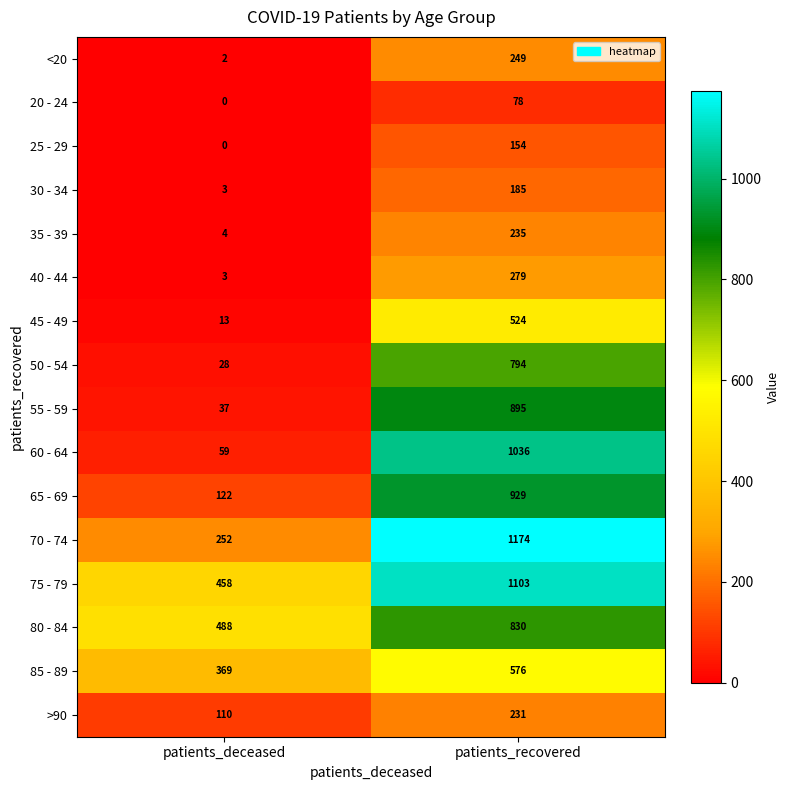

Which label corresponds to the smallest value in the chart?

patients_deceased